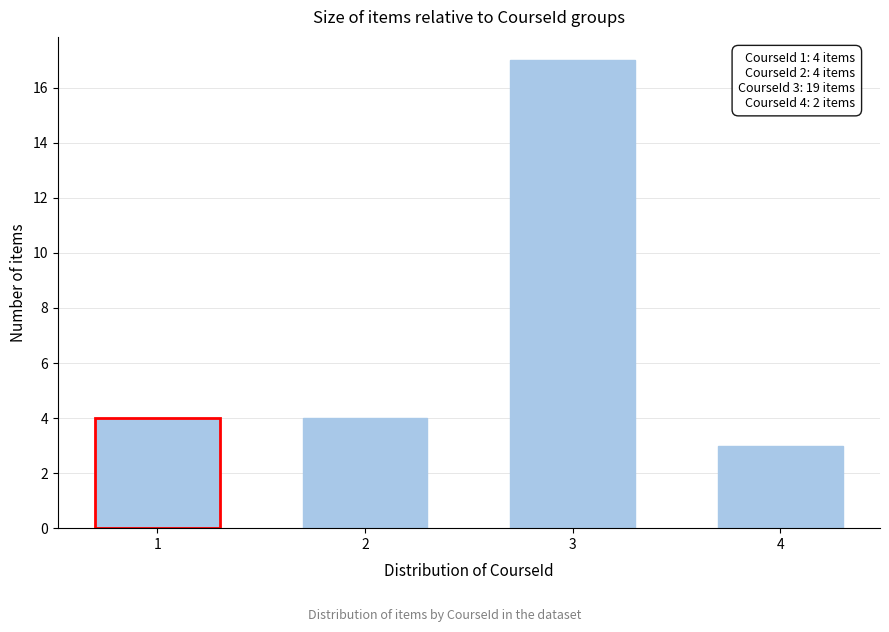

Reading left to right, what are all the values shown in this chart?

1=4	2=4	3=17	4=3